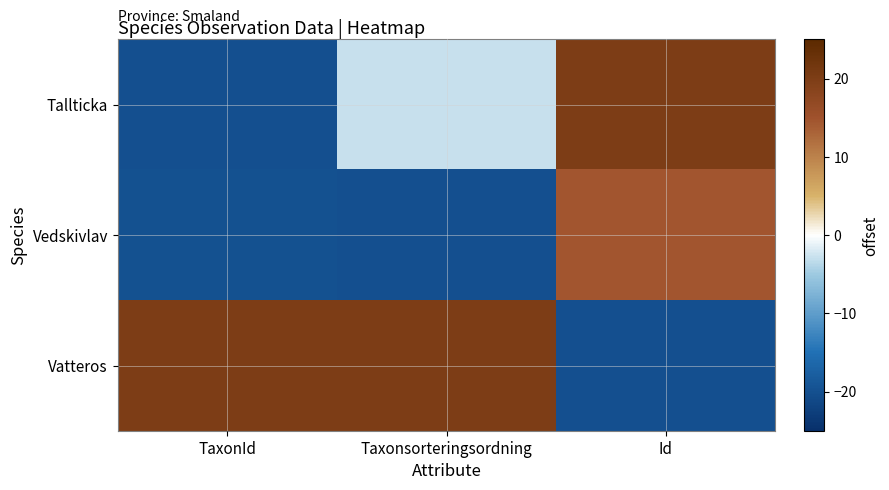

Reading left to right, extract all data points from this chart.

Tallticka: TaxonId=-20.0	Taxonsorteringsordning=-2.9	Id=20.0
Vedskivlav: TaxonId=-19.8	Taxonsorteringsordning=-20.0	Id=14.5
Vatteros: TaxonId=20.0	Taxonsorteringsordning=20.0	Id=-20.0